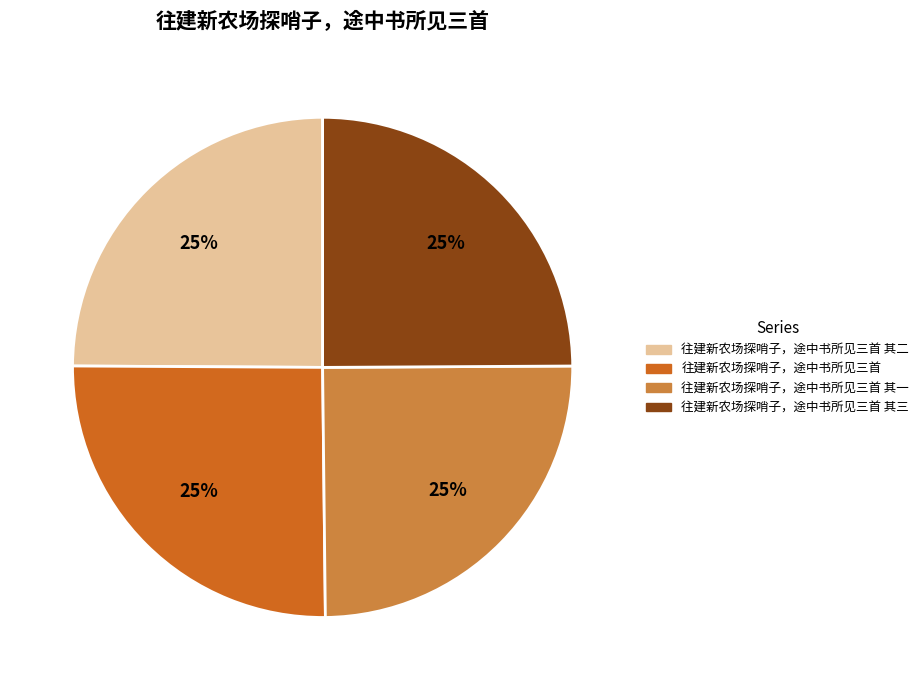

What is the ratio of the value at 往建新农场探哨子，途中书所见三首 其二 to the value at 往建新农场探哨子，途中书所见三首?

1.0